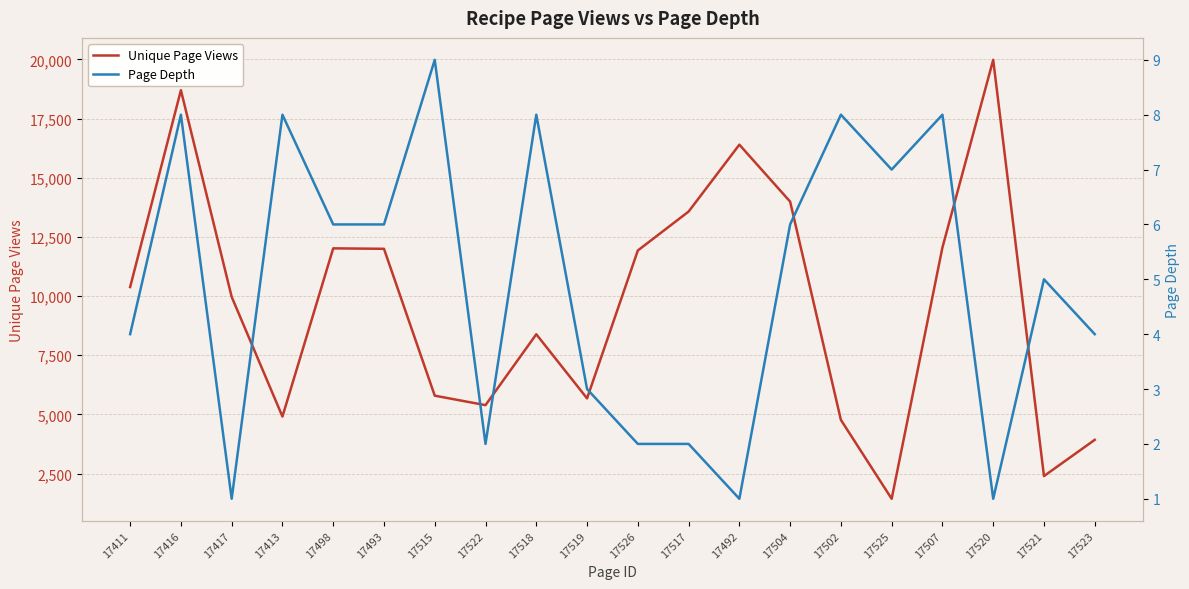

What is the difference between the maximum and second lowest values in the Page Depth series?

8